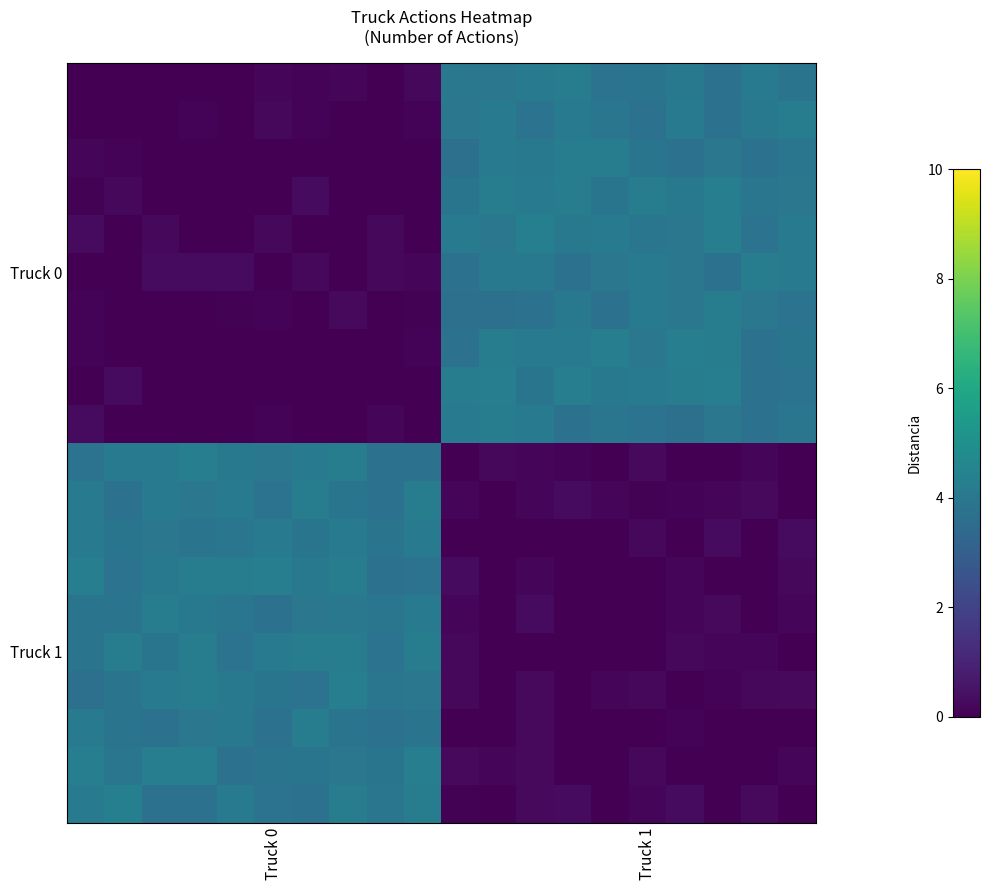

At how many categories does at least one series exceed 3?

20